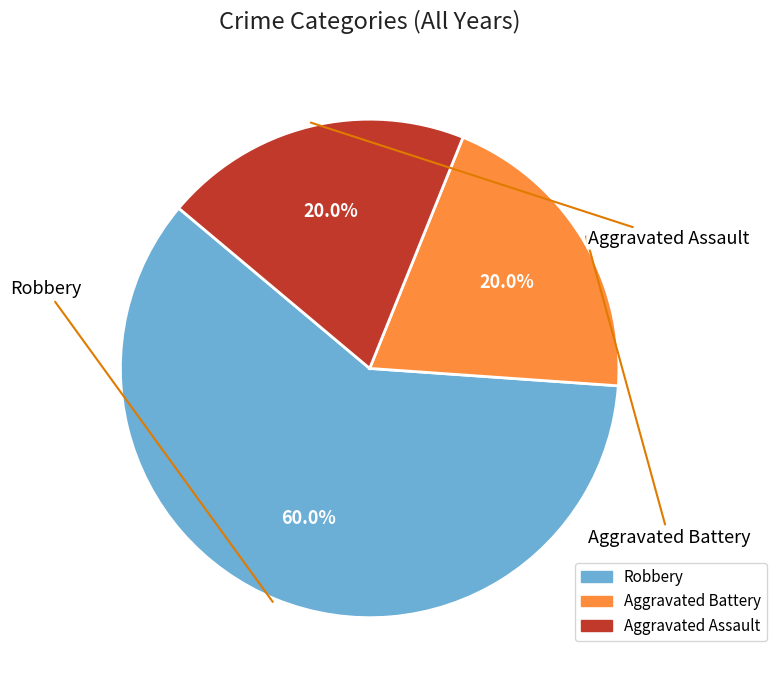

Is there any slice that represents more than half of the pie?

Yes